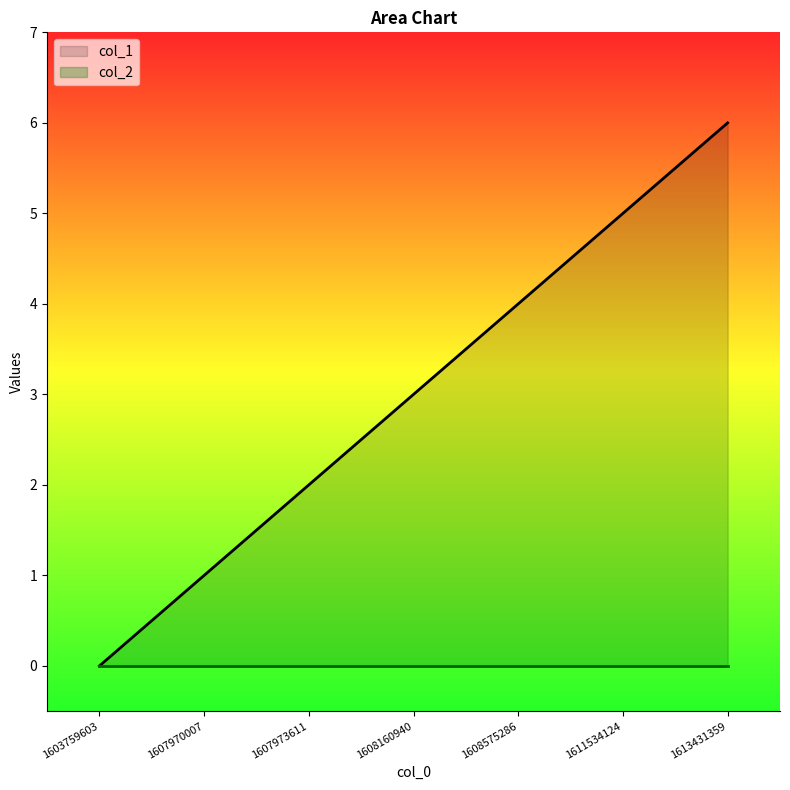

True or false: col_1 and col_2 intersect in this chart.

False